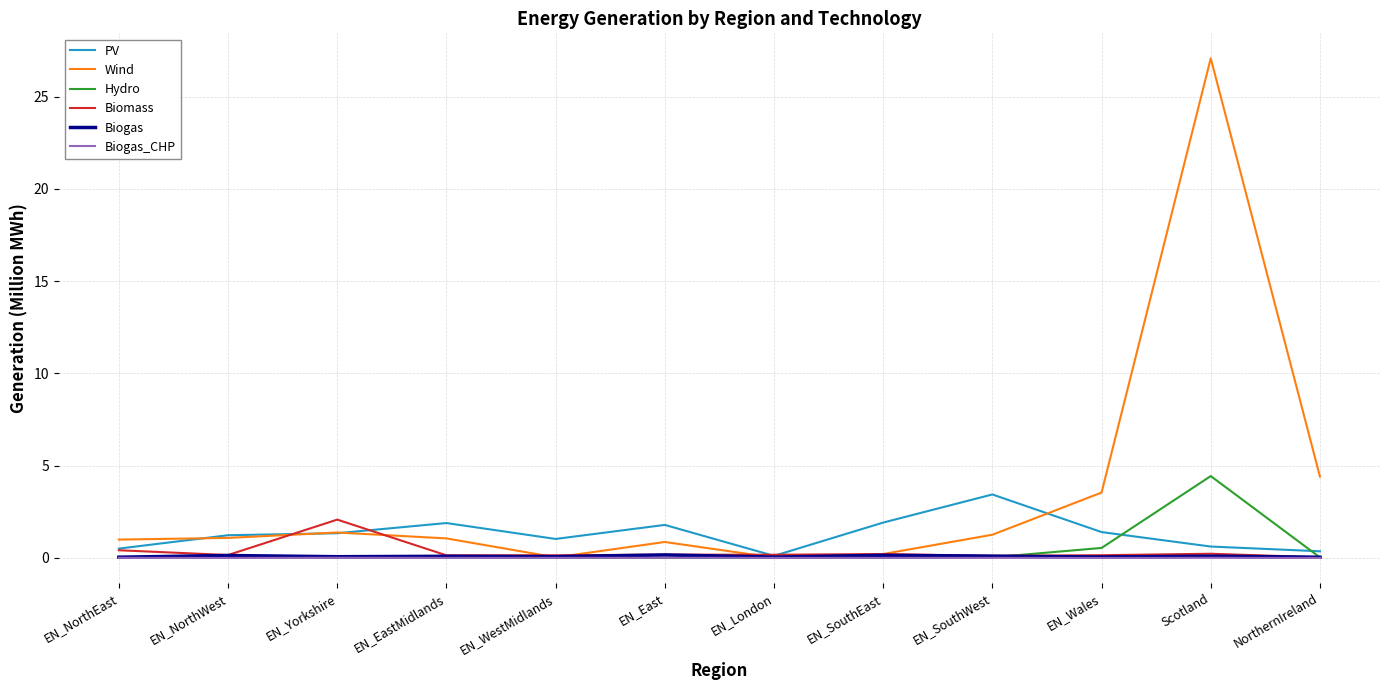

How many lines are shown in the chart?

6